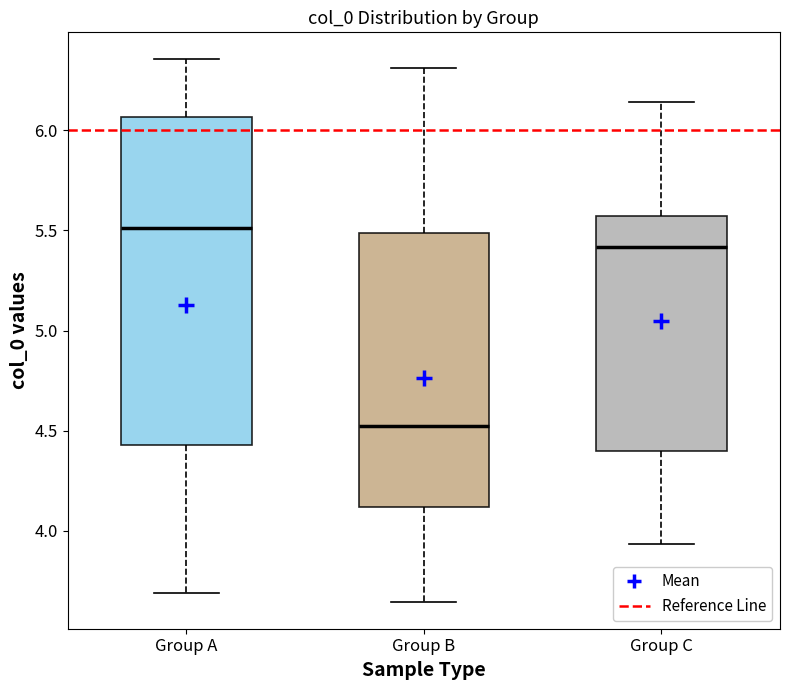

Which box has the highest median line?

Group A